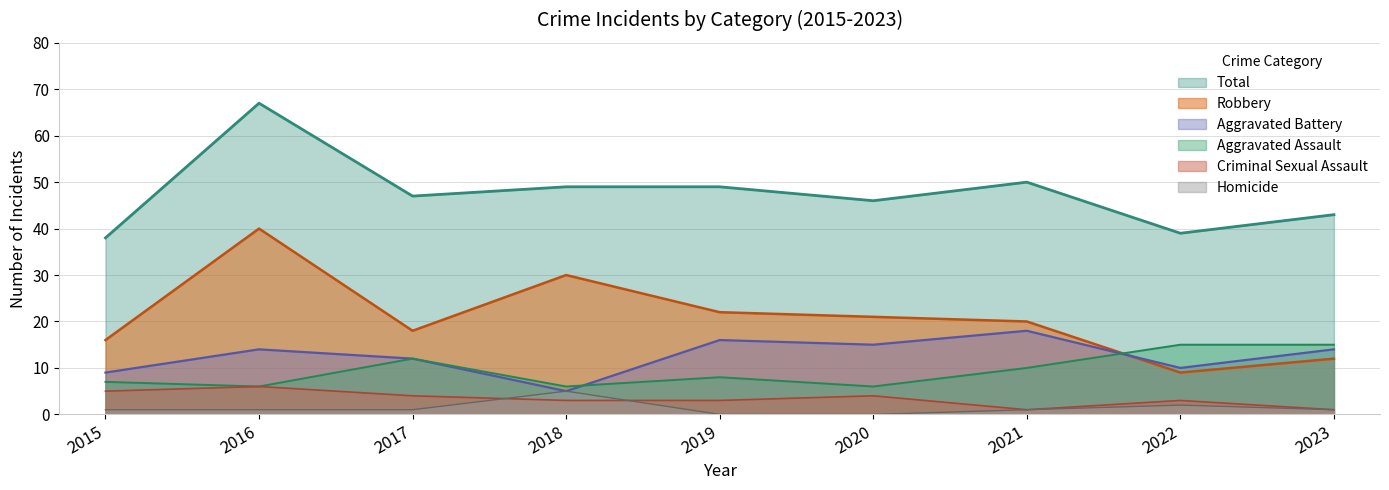

Rank the categories by Aggravated Battery value from highest to lowest.

2021, 2019, 2020, 2016, 2023, 2017, 2022, 2015, 2018